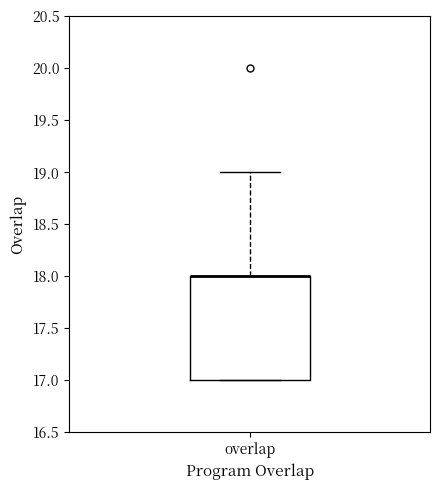

Transcribe this box plot: give where the median line is, the range the box spans, and where the two whiskers end, as read against the y-axis. The values are not printed on the chart, so give them approximately, as read against the axis.

median 18 (drawn on the box's upper edge), box 17 to 18, whiskers 17 to 19